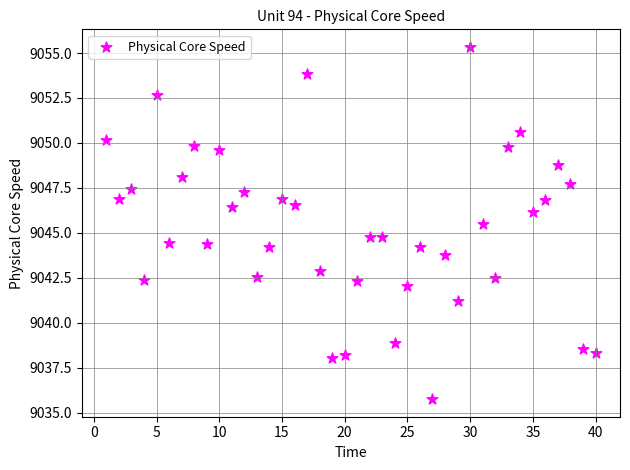

What is the range of X values (max minus min)?

39.0